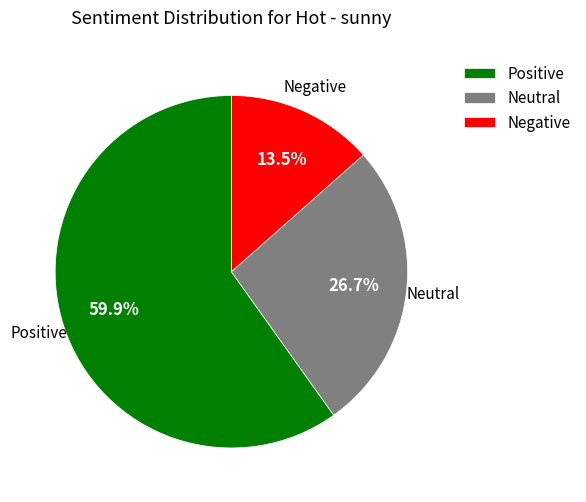

What percentage do Positive and Neutral together represent?

86.5%